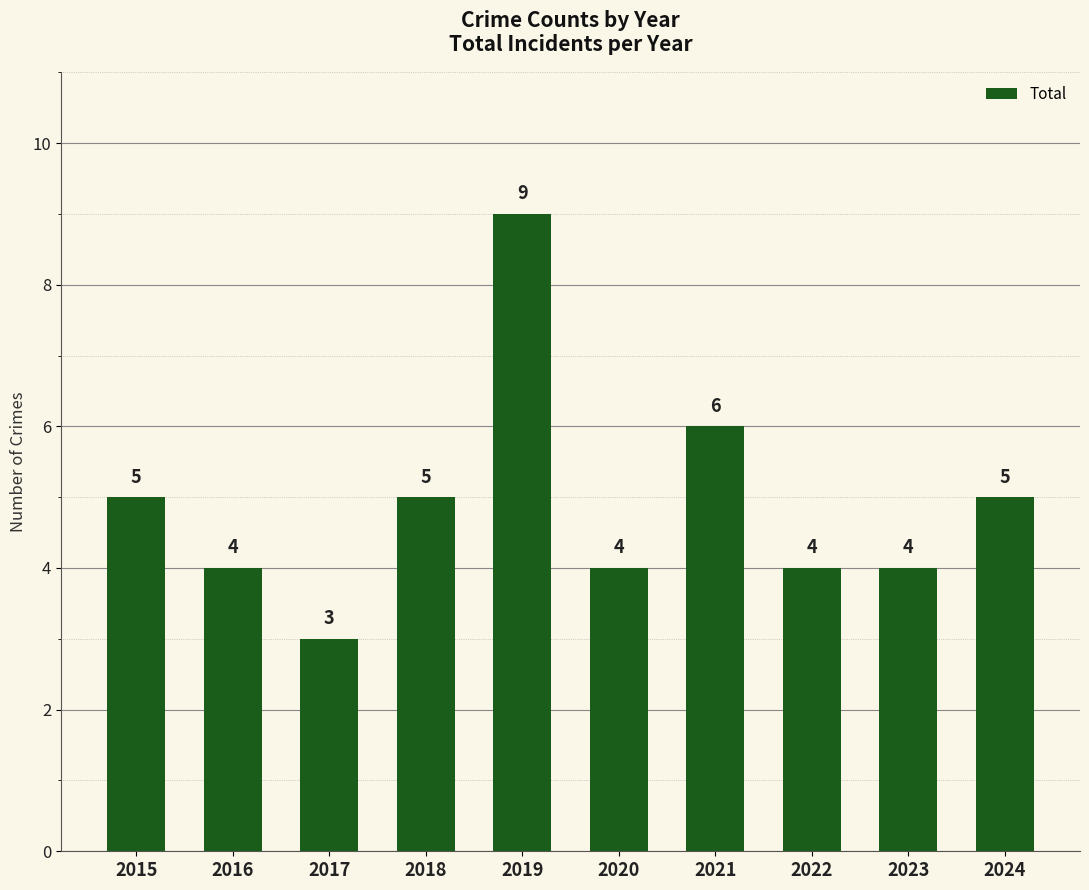

Count the values in the range 4 to 5.

7